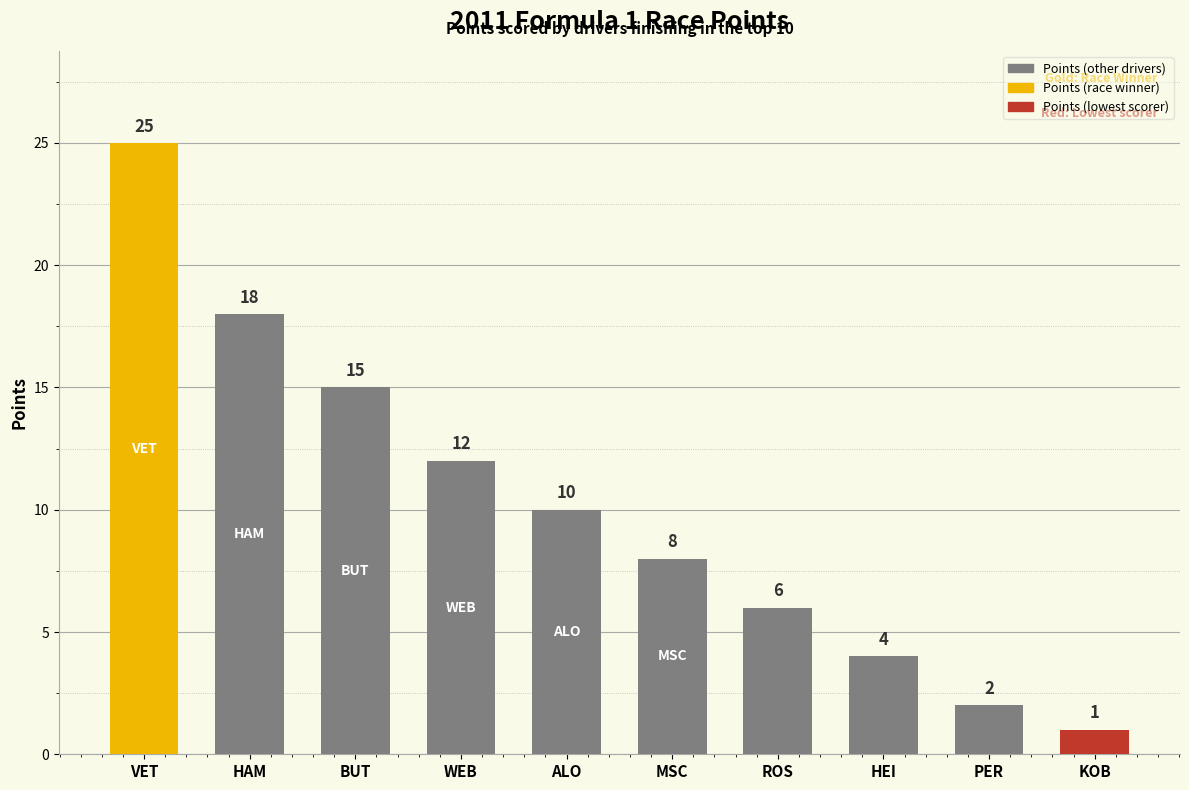

How many data points are less than 10?

5